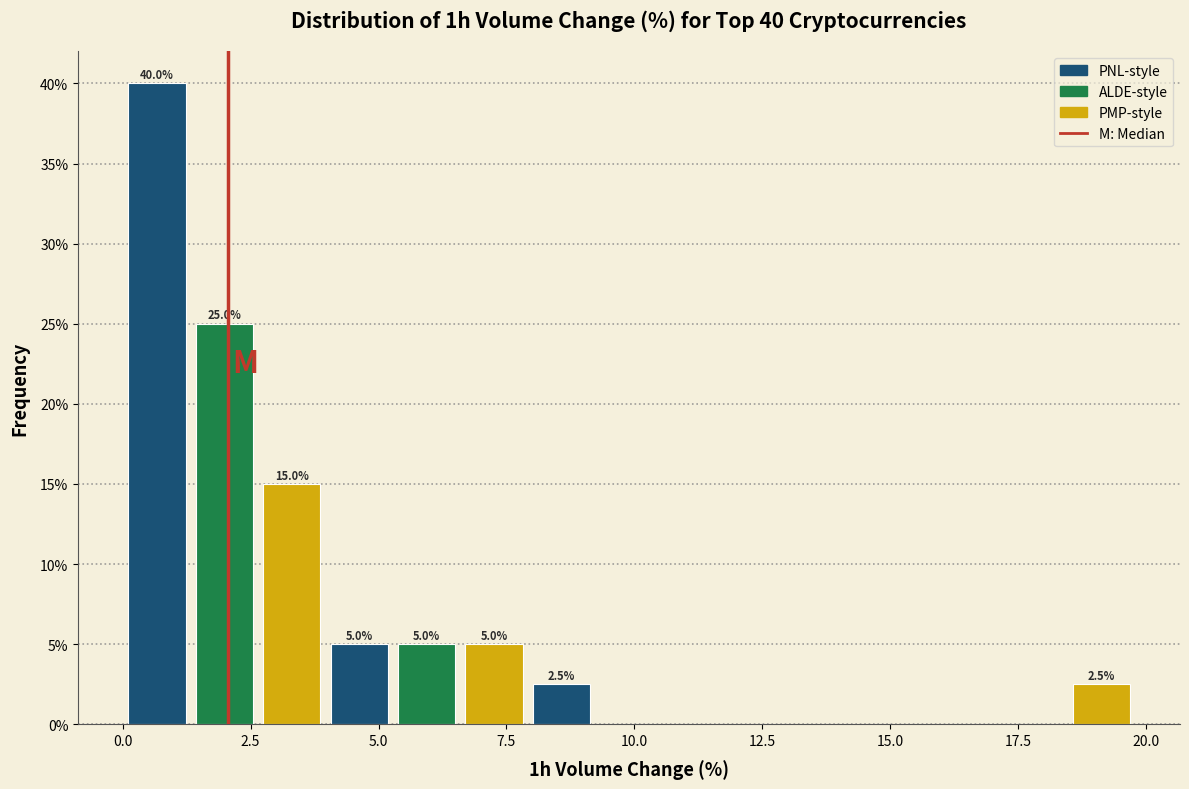

Read against the x-axis, roughly where is the centre of the tallest bar?

0.5